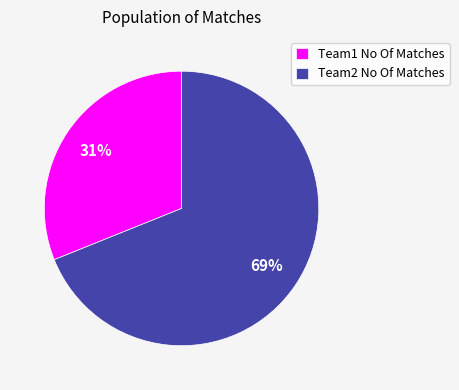

The Team1 No Of Matches slice represents 31% of the pie. True or false?

True